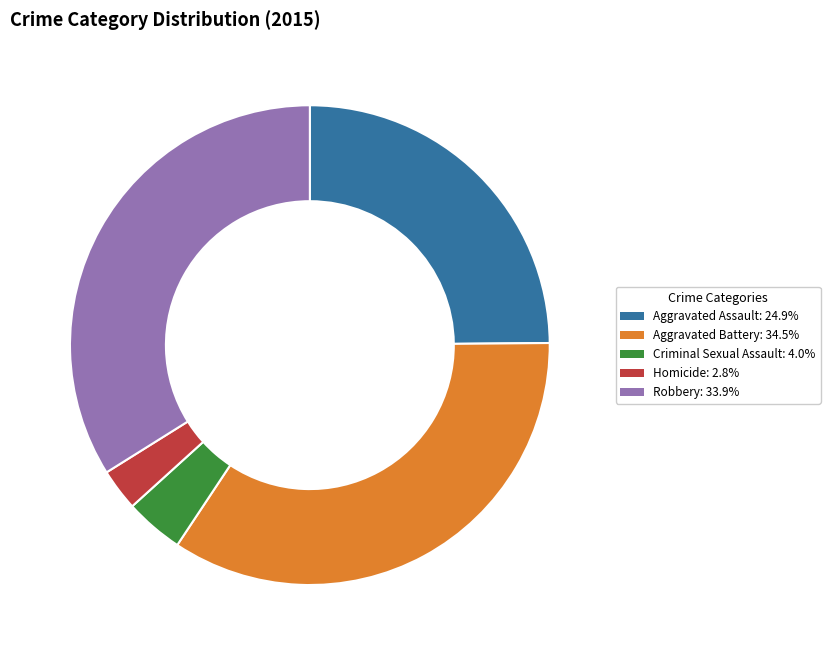

Is it true that Homicide is 8% of the pie?

False